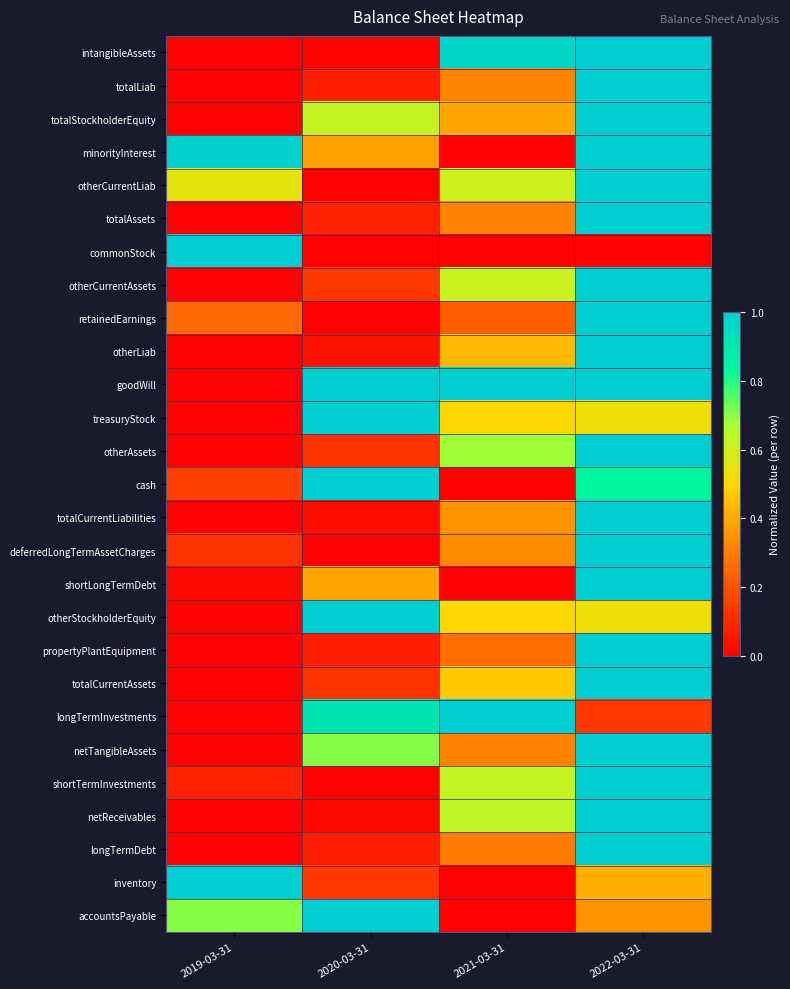

Reading left to right, extract all data points from this chart.

intangibleAssets: 2019-03-31=0.0	2020-03-31=0.0	2021-03-31=1.0	2022-03-31=1.0
totalLiab: 2019-03-31=0.0	2020-03-31=0.1	2021-03-31=0.3	2022-03-31=1.0
totalStockholderEquity: 2019-03-31=0.0	2020-03-31=0.6	2021-03-31=0.4	2022-03-31=1.0
minorityInterest: 2019-03-31=1.0	2020-03-31=0.4	2021-03-31=0.0	2022-03-31=1.0
otherCurrentLiab: 2019-03-31=0.6	2020-03-31=0.0	2021-03-31=0.6	2022-03-31=1.0
totalAssets: 2019-03-31=0.0	2020-03-31=0.1	2021-03-31=0.3	2022-03-31=1.0
commonStock: 2019-03-31=1.0	2020-03-31=0.0	2021-03-31=0.0	2022-03-31=0.0
otherCurrentAssets: 2019-03-31=0.0	2020-03-31=0.1	2021-03-31=0.6	2022-03-31=1.0
retainedEarnings: 2019-03-31=0.2	2020-03-31=0.0	2021-03-31=0.2	2022-03-31=1.0
otherLiab: 2019-03-31=0.0	2020-03-31=0.0	2021-03-31=0.4	2022-03-31=1.0
goodWill: 2019-03-31=0.0	2020-03-31=1.0	2021-03-31=1.0	2022-03-31=1.0
treasuryStock: 2019-03-31=0.0	2020-03-31=1.0	2021-03-31=0.5	2022-03-31=0.5
otherAssets: 2019-03-31=0.0	2020-03-31=0.1	2021-03-31=0.7	2022-03-31=1.0
cash: 2019-03-31=0.2	2020-03-31=1.0	2021-03-31=0.0	2022-03-31=0.8
totalCurrentLiabilities: 2019-03-31=0.0	2020-03-31=0.0	2021-03-31=0.3	2022-03-31=1.0
deferredLongTermAssetCharges: 2019-03-31=0.1	2020-03-31=0.0	2021-03-31=0.3	2022-03-31=1.0
shortLongTermDebt: 2019-03-31=0.0	2020-03-31=0.4	2021-03-31=0.0	2022-03-31=1.0
otherStockholderEquity: 2019-03-31=0.0	2020-03-31=1.0	2021-03-31=0.5	2022-03-31=0.5
propertyPlantEquipment: 2019-03-31=0.0	2020-03-31=0.1	2021-03-31=0.3	2022-03-31=1.0
totalCurrentAssets: 2019-03-31=0.0	2020-03-31=0.1	2021-03-31=0.5	2022-03-31=1.0
longTermInvestments: 2019-03-31=0.0	2020-03-31=0.9	2021-03-31=1.0	2022-03-31=0.1
netTangibleAssets: 2019-03-31=0.0	2020-03-31=0.7	2021-03-31=0.3	2022-03-31=1.0
shortTermInvestments: 2019-03-31=0.1	2020-03-31=0.0	2021-03-31=0.6	2022-03-31=1.0
netReceivables: 2019-03-31=0.0	2020-03-31=0.0	2021-03-31=0.6	2022-03-31=1.0
longTermDebt: 2019-03-31=0.0	2020-03-31=0.1	2021-03-31=0.3	2022-03-31=1.0
inventory: 2019-03-31=1.0	2020-03-31=0.1	2021-03-31=0.0	2022-03-31=0.4
accountsPayable: 2019-03-31=0.7	2020-03-31=1.0	2021-03-31=0.0	2022-03-31=0.3